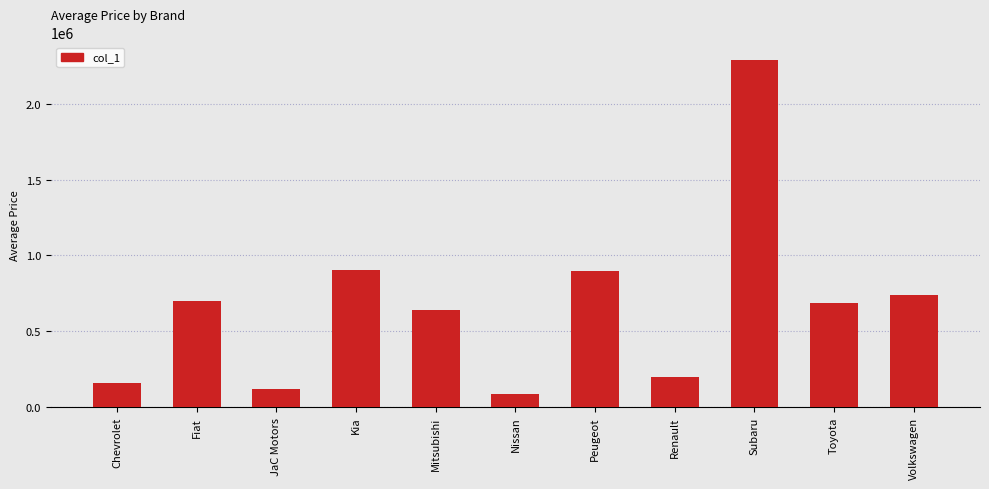

What is the difference between the maximum and minimum values?

2204142.9